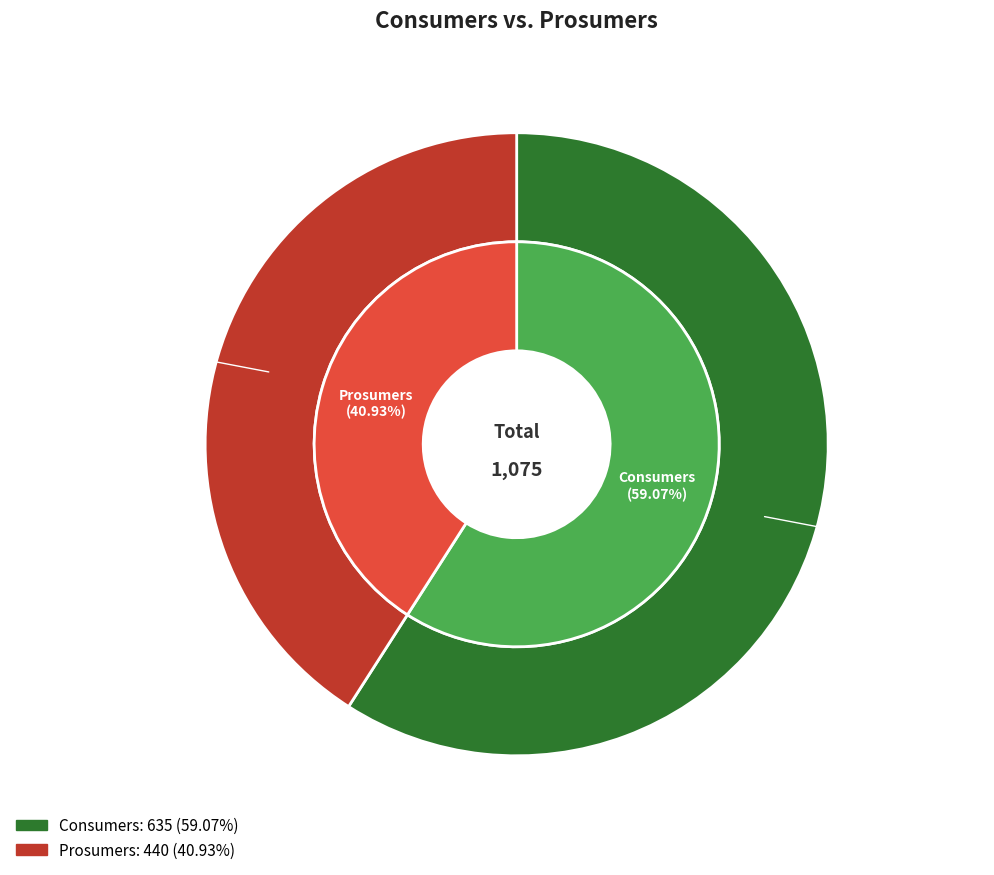

Which slice is the smallest?

Prosumers